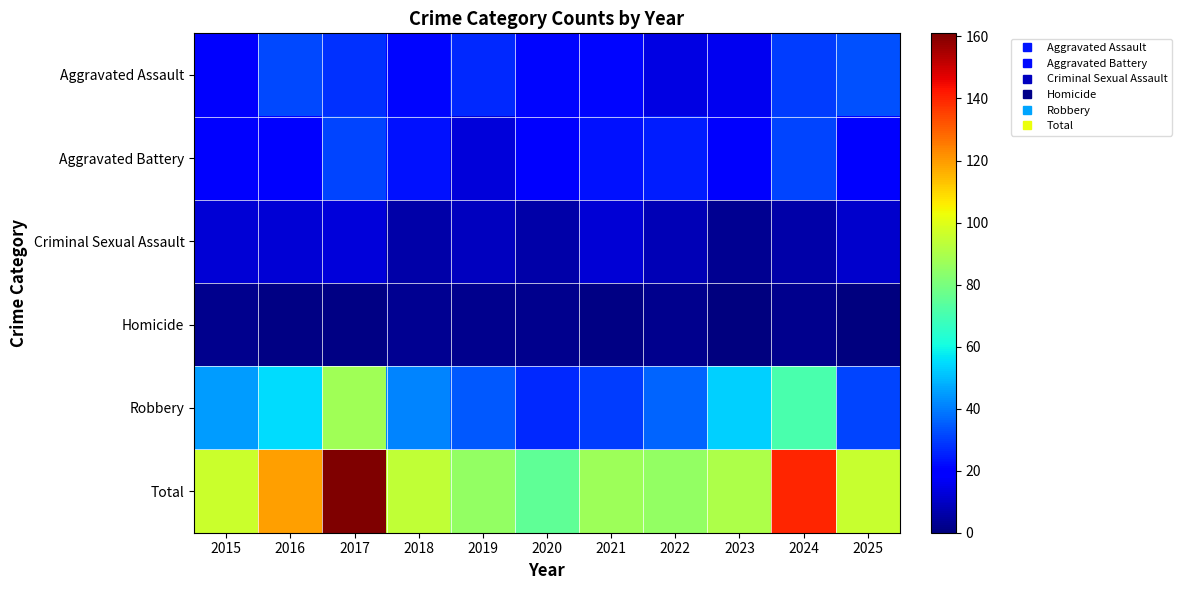

Which has a higher value, 2017 or 2015?

2017